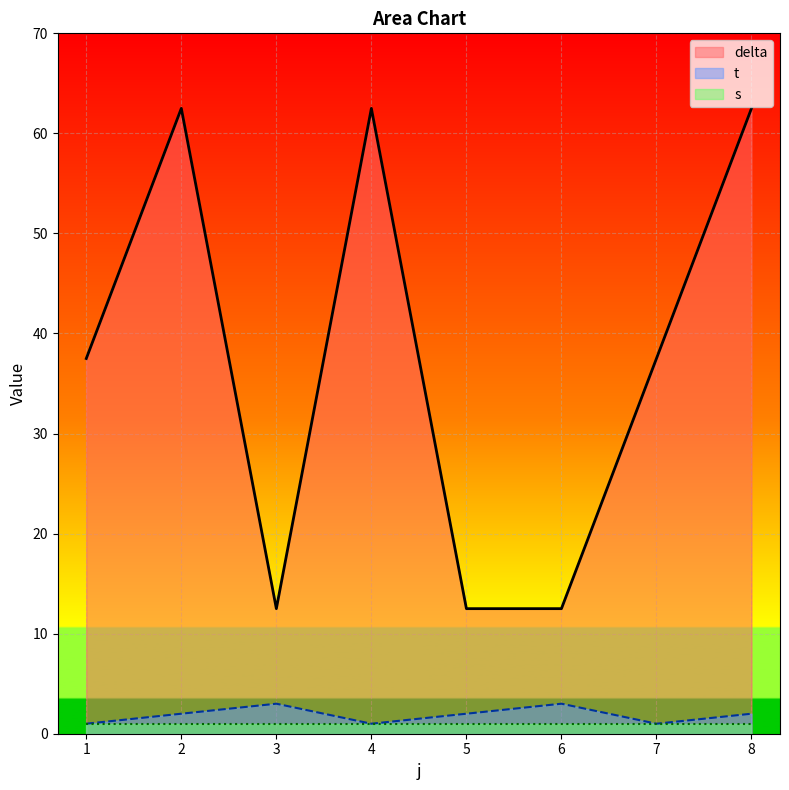

Rank the series by their maximum value, from highest to lowest.

delta, t, s